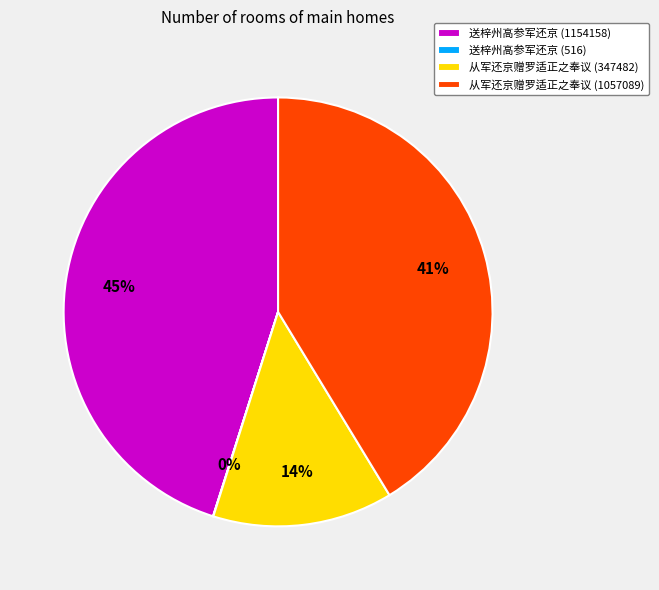

What is the ratio of the value at 送梓州高参军还京 (1154158) to the value at 从军还京赠罗适正之奉议 (1057089)?

1.1